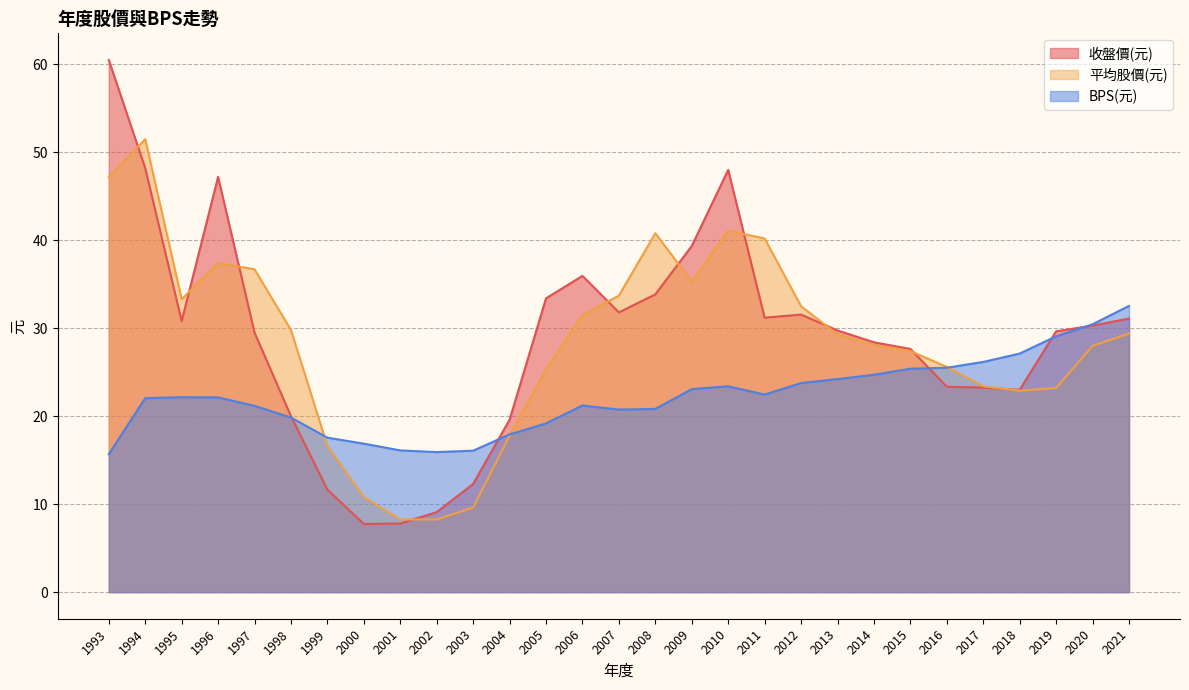

List the series in order of their peak value, highest first.

收盤價(元), 平均股價(元), BPS(元)